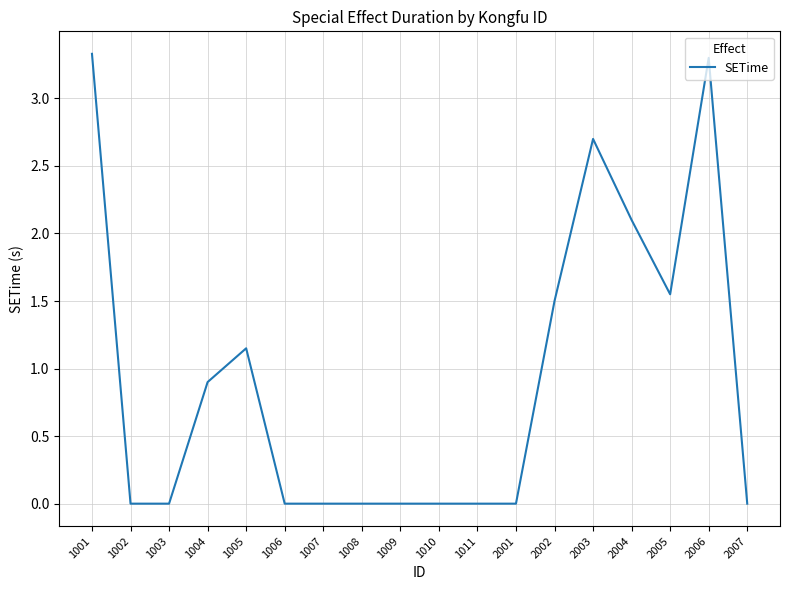

What is the change in value from 1004 to 1011?

-0.9